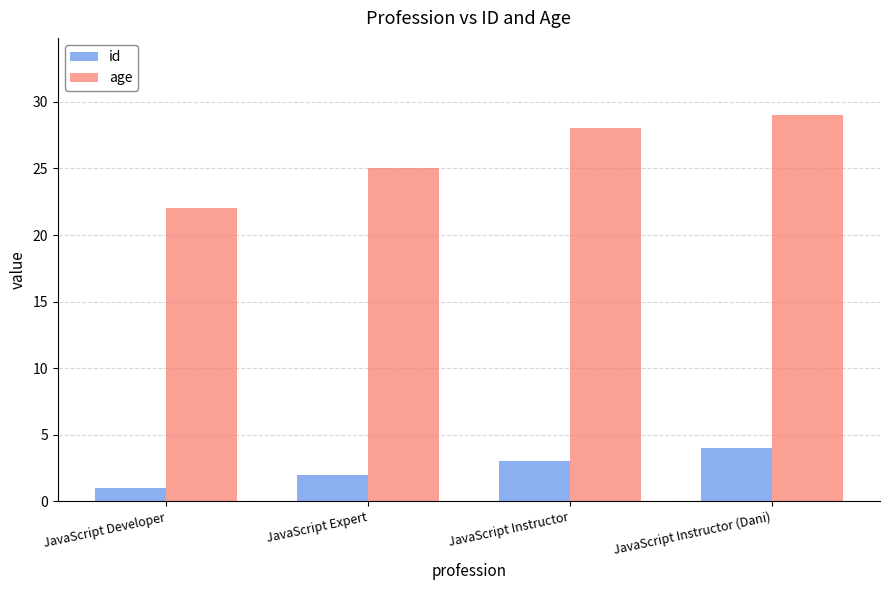

Which series has the largest total across all categories?

age